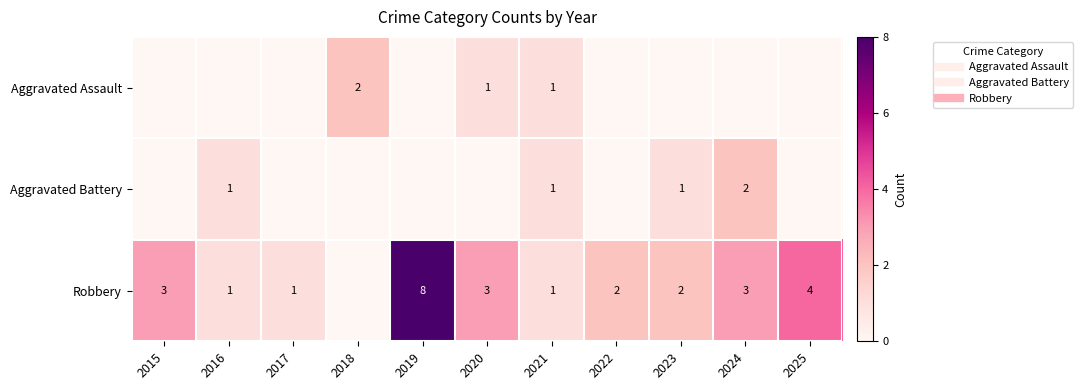

Which series has the largest range (max minus min)?

Robbery